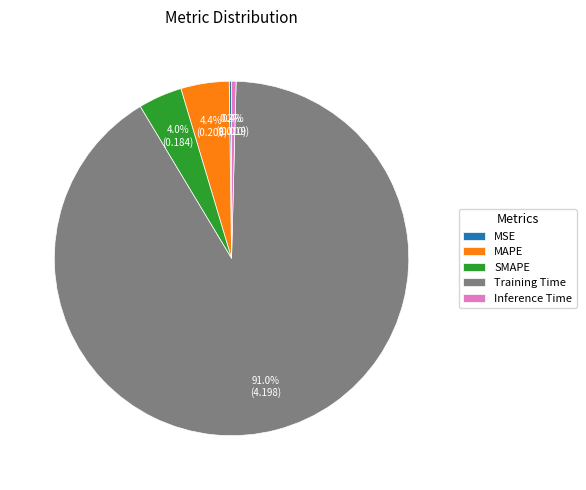

What is the majority slice?

Training Time